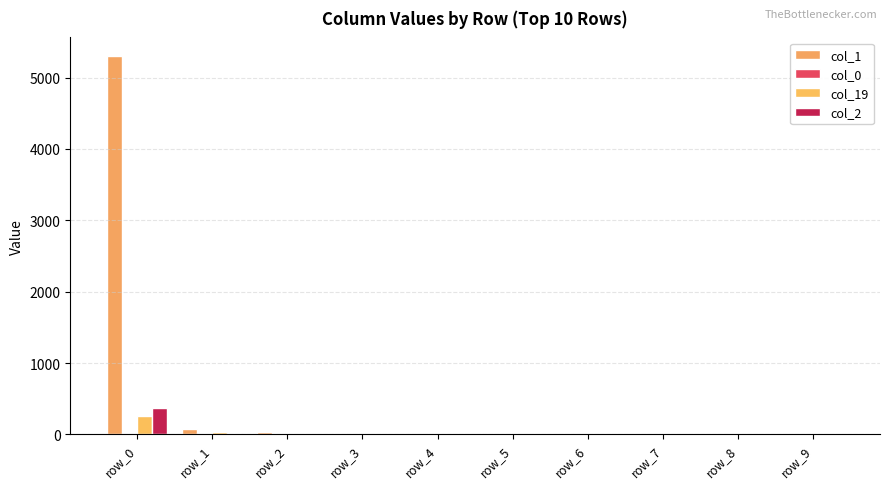

Are the bars grouped side by side (vs. stacked)?

Yes